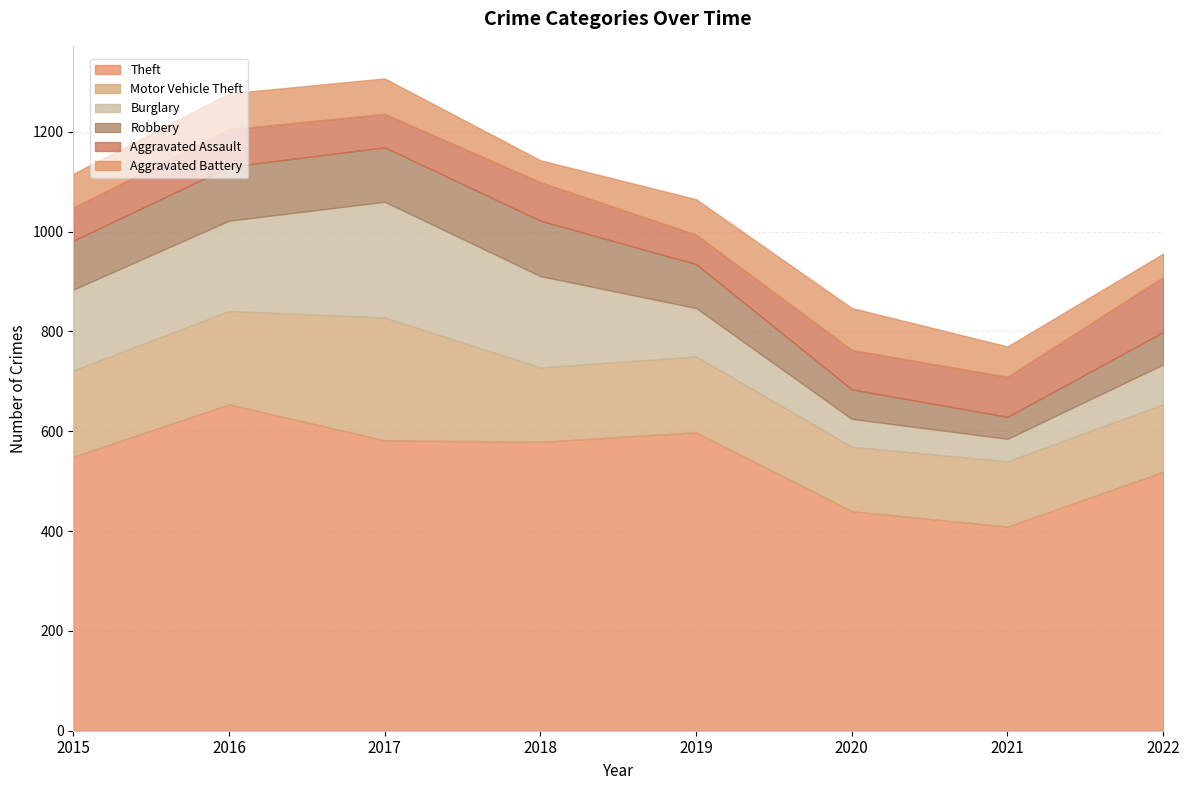

What is the difference between the second highest and minimum values in the Theft series?

189